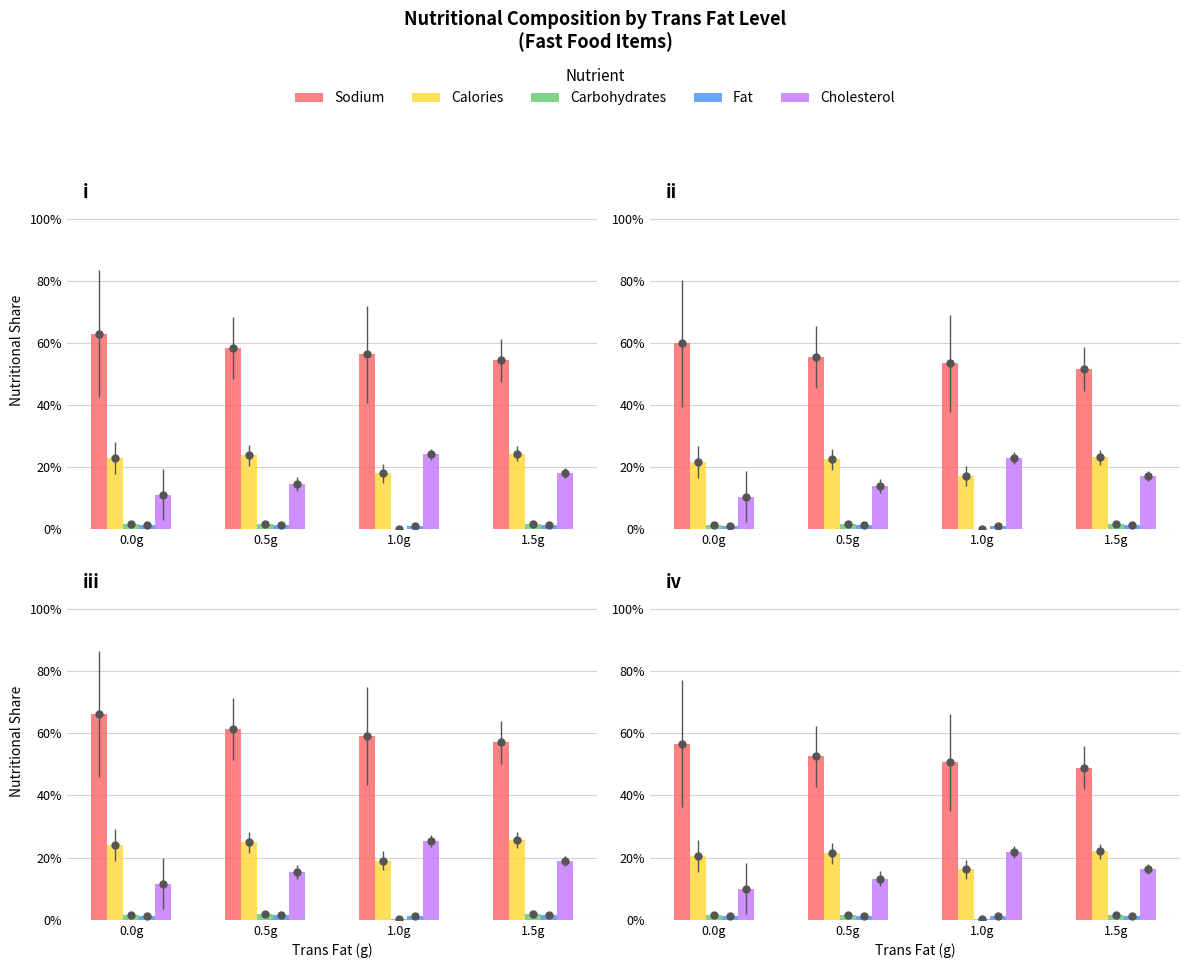

What is the value of the fat bar at the 1st from the left?

1.2